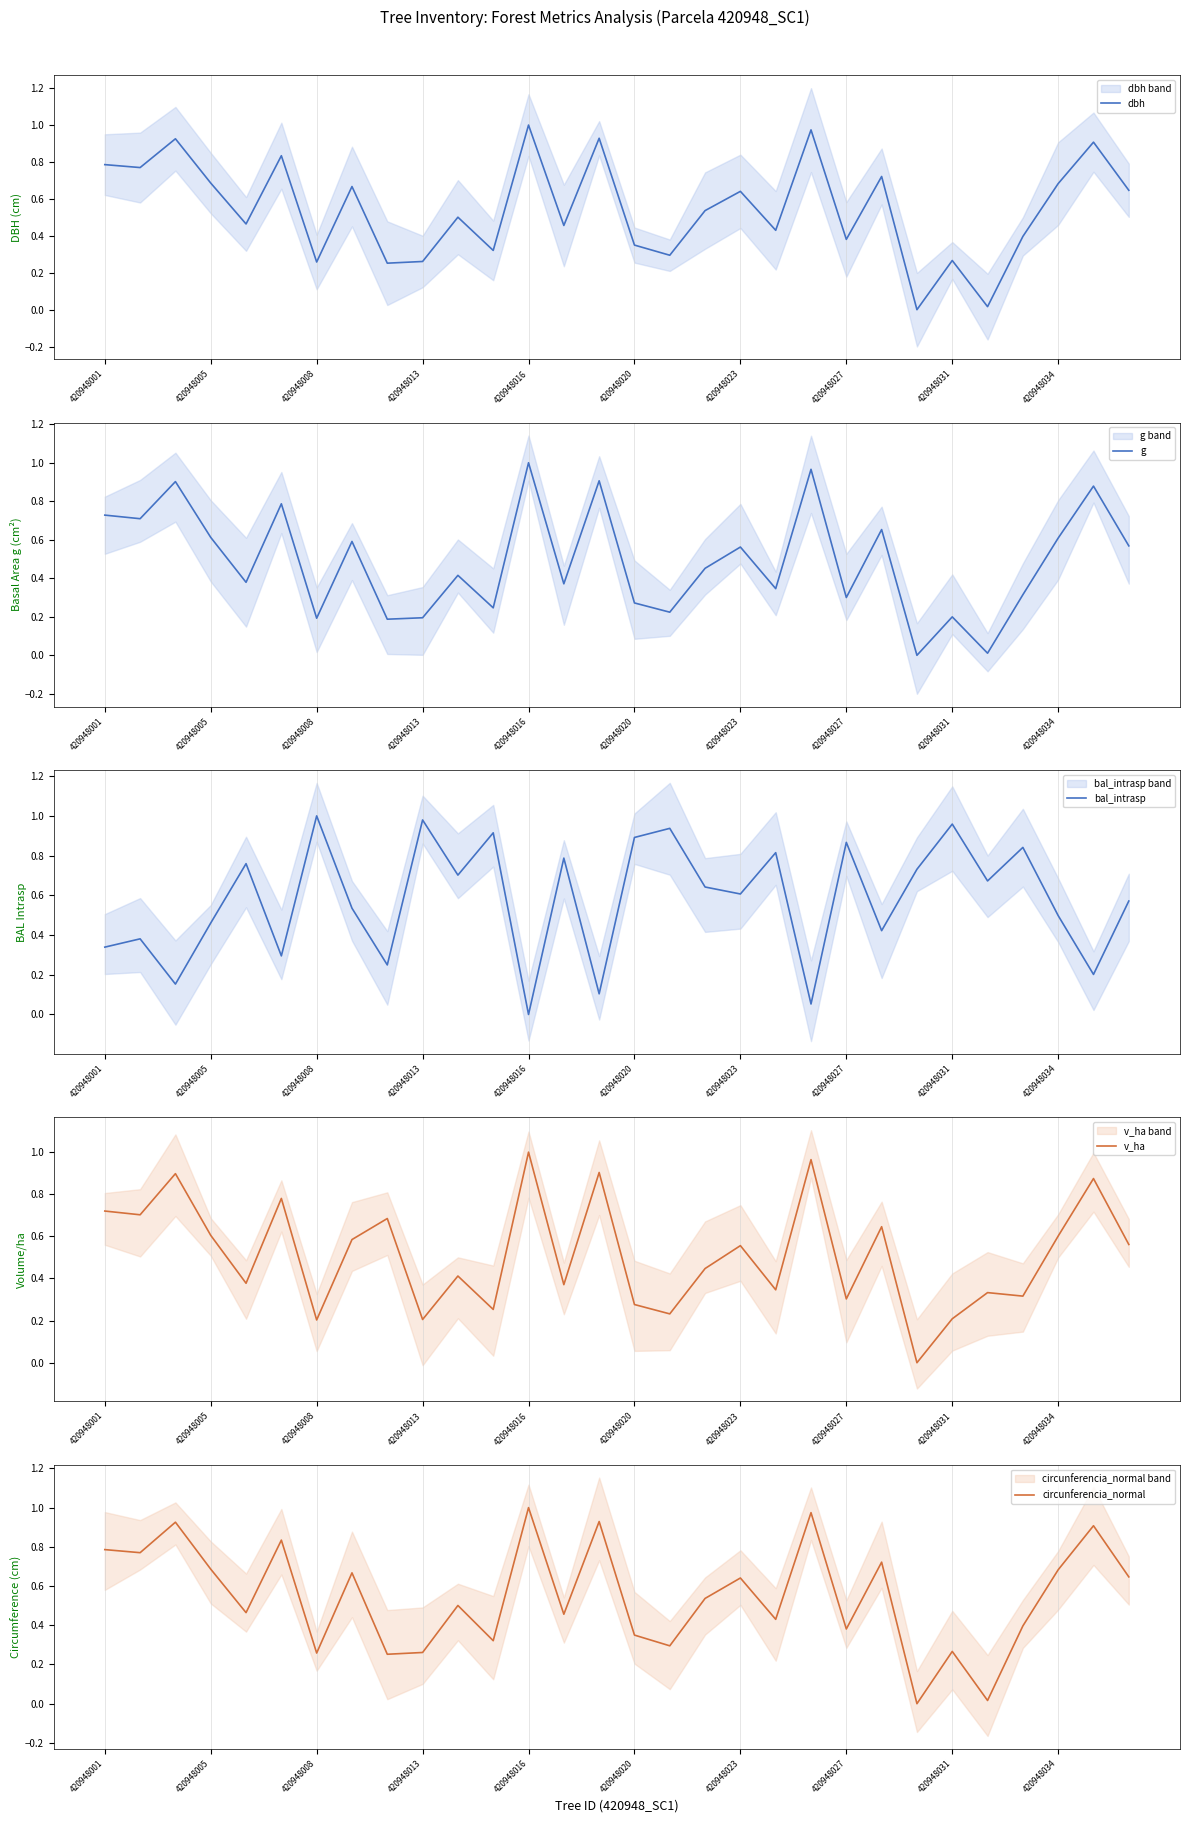

How many values in circunferencia_normal are above zero?

29